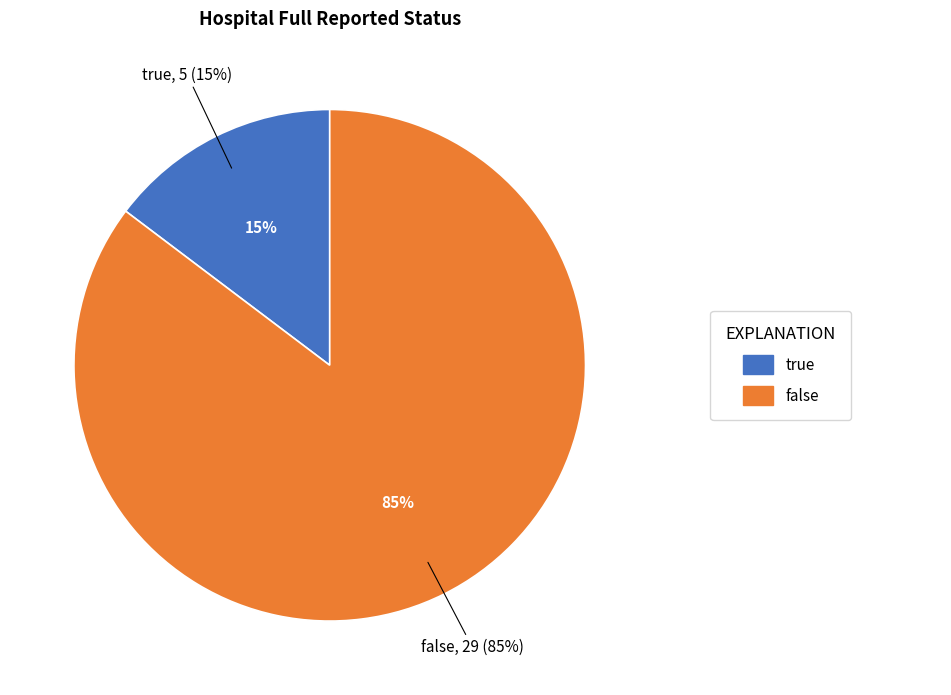

Which has a higher value, true or false?

false